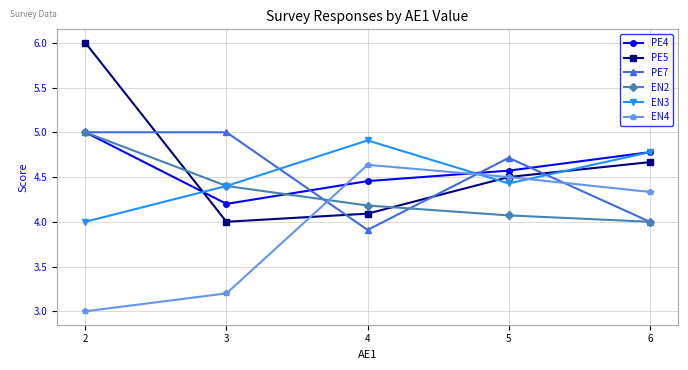

What is the minimum value shown in the chart?

3.0